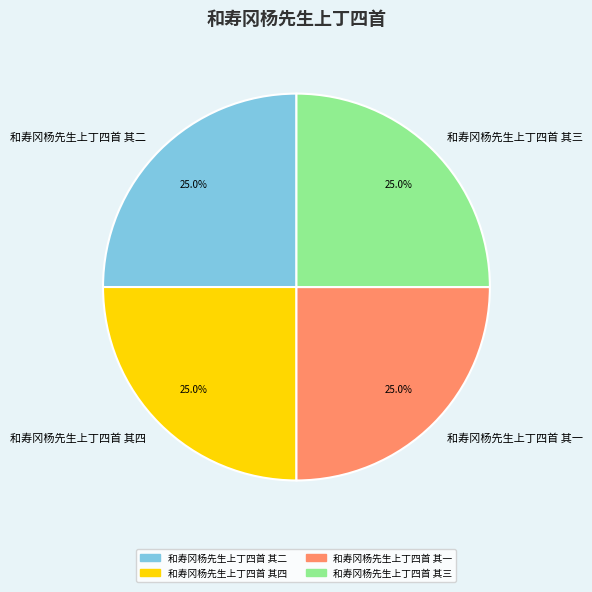

Does any single category account for the majority?

No